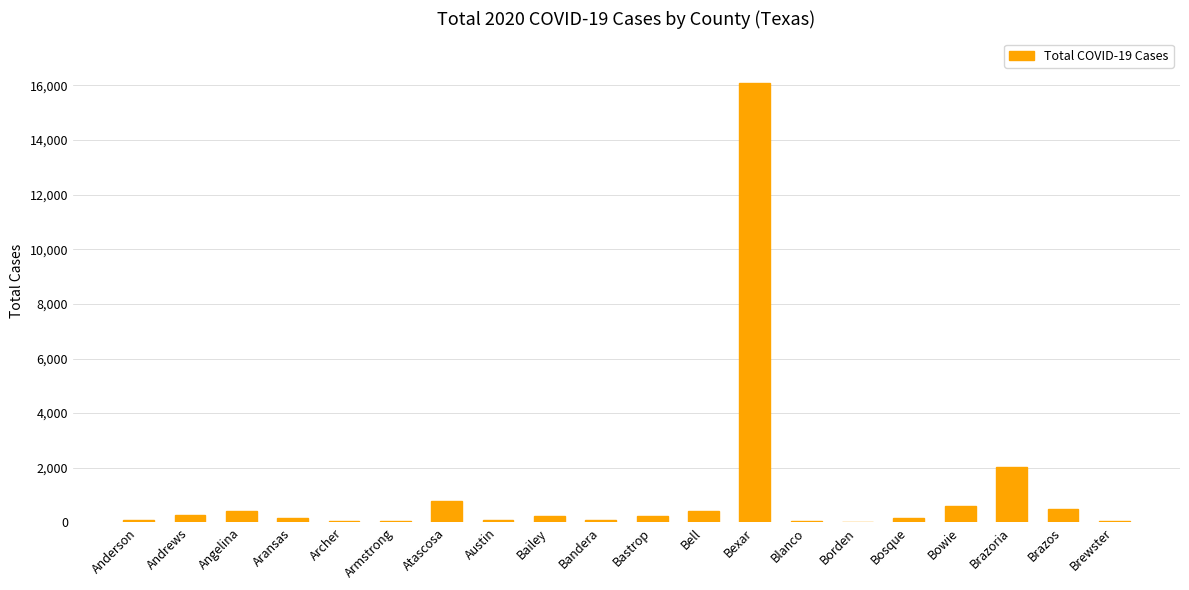

At which label is the value closest to 8056?

Brazoria